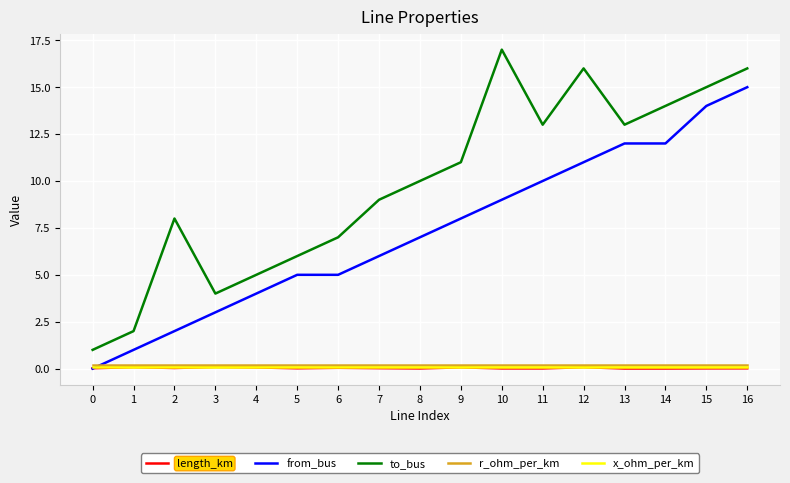

How many times do length_km and from_bus cross each other?

1